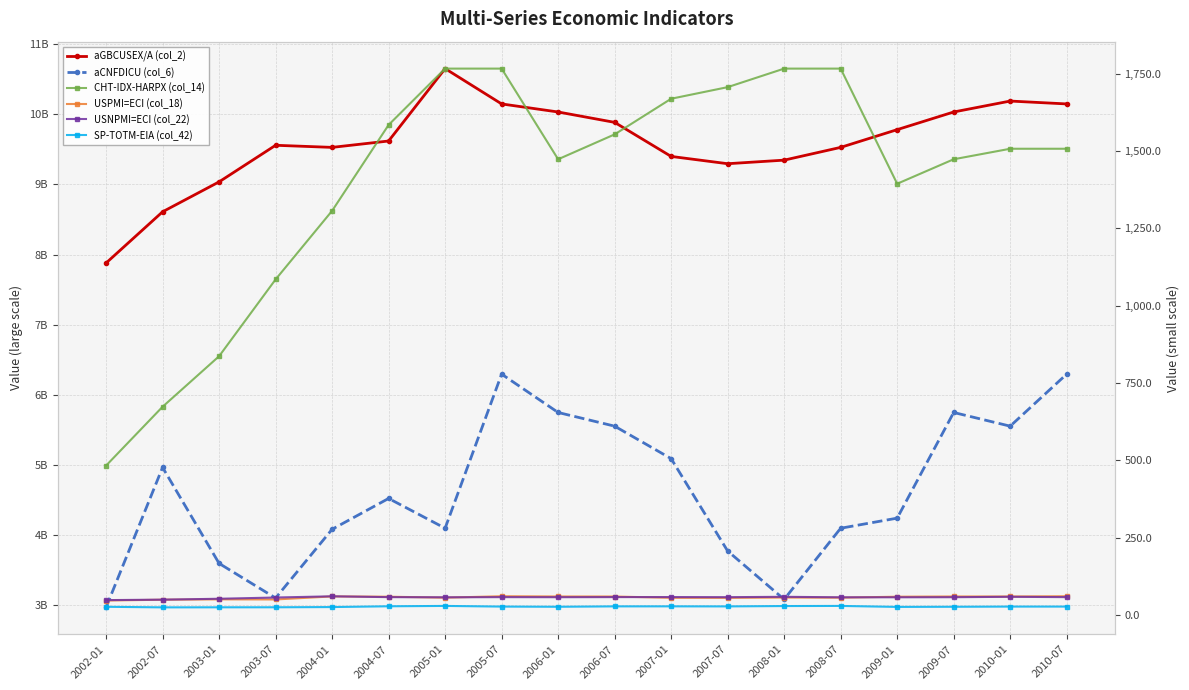

Does the chart display data point markers on the line(s)?

Yes